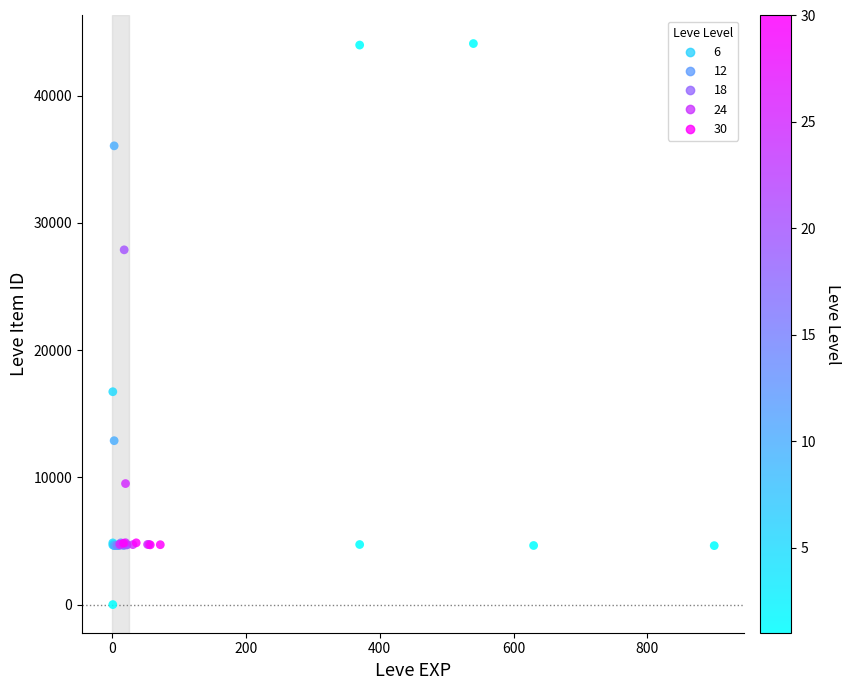

What Y value in the scatter plot is closest to 22050?

16734